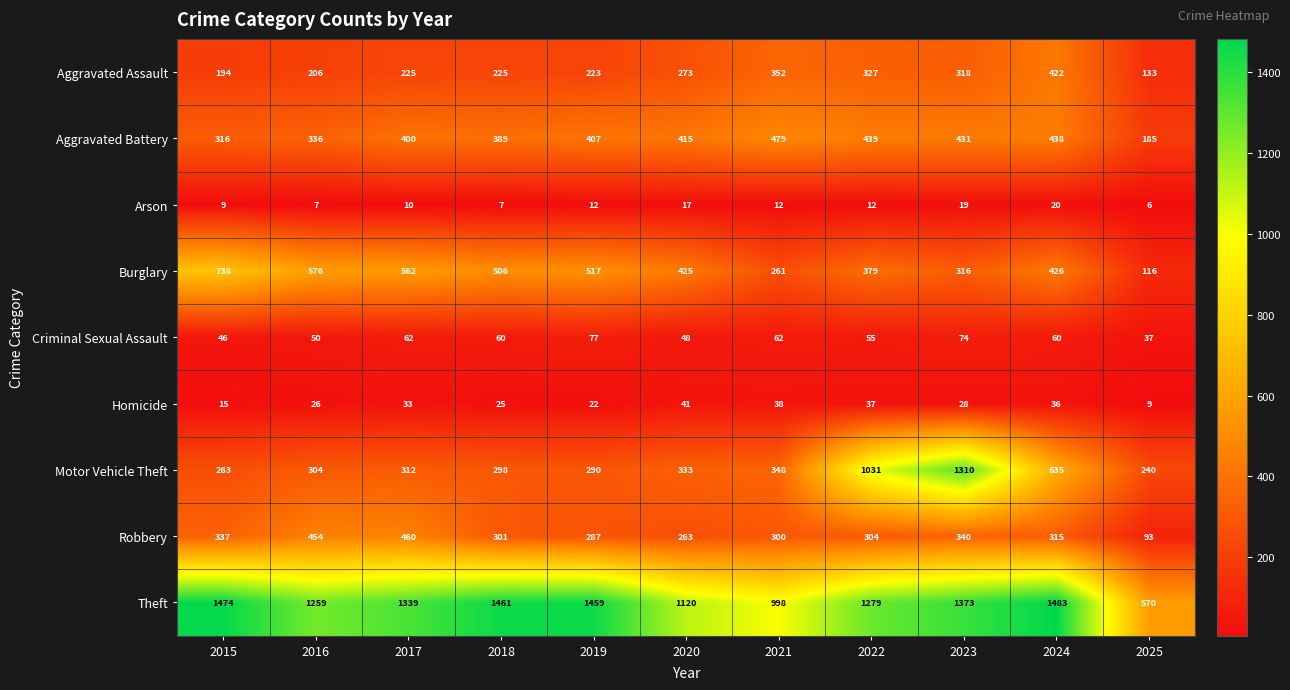

At which label does Burglary first exceed 426?

2015